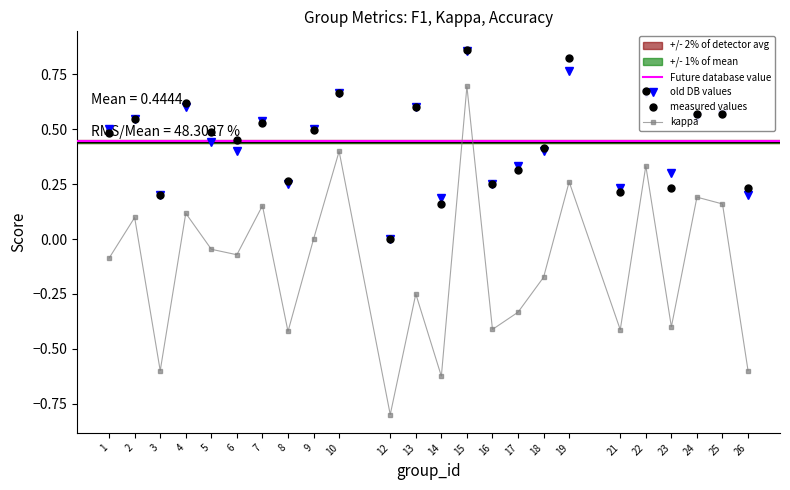

The kappa series shows 1.2 at 15. True or false?

False